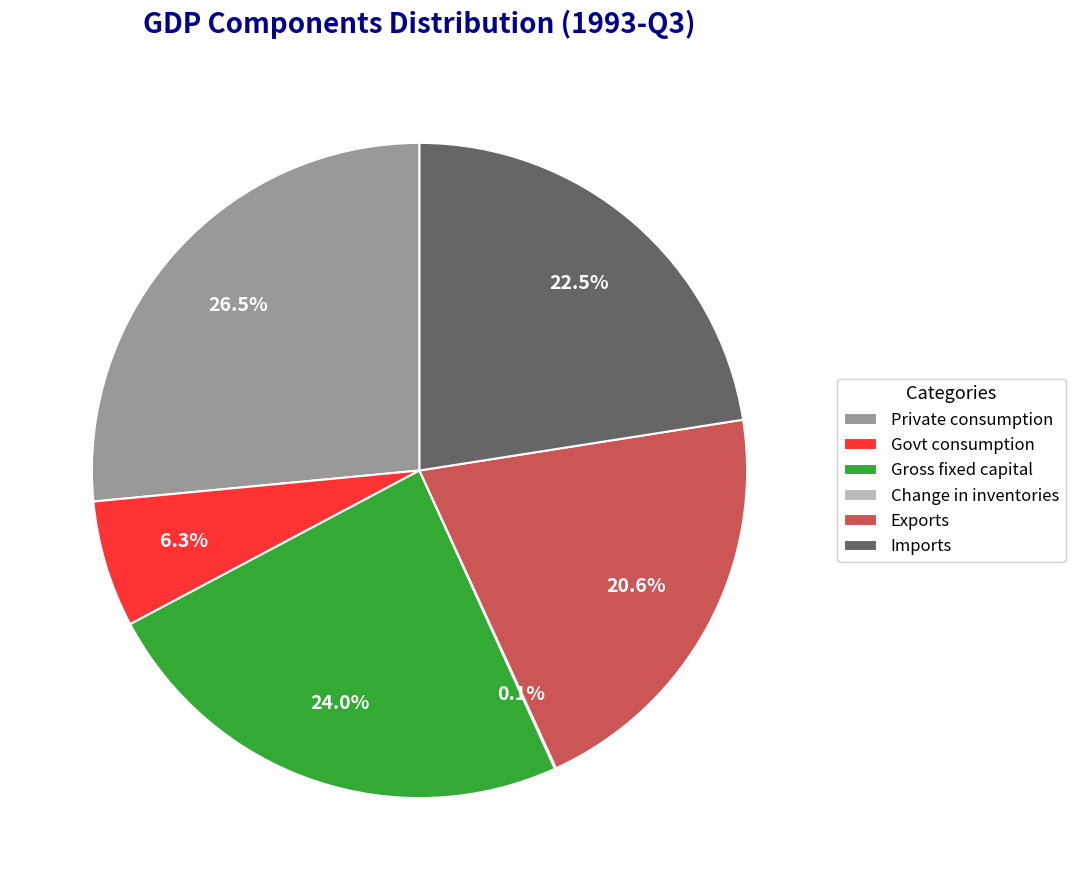

Which category has the biggest portion of the pie?

Private consumption